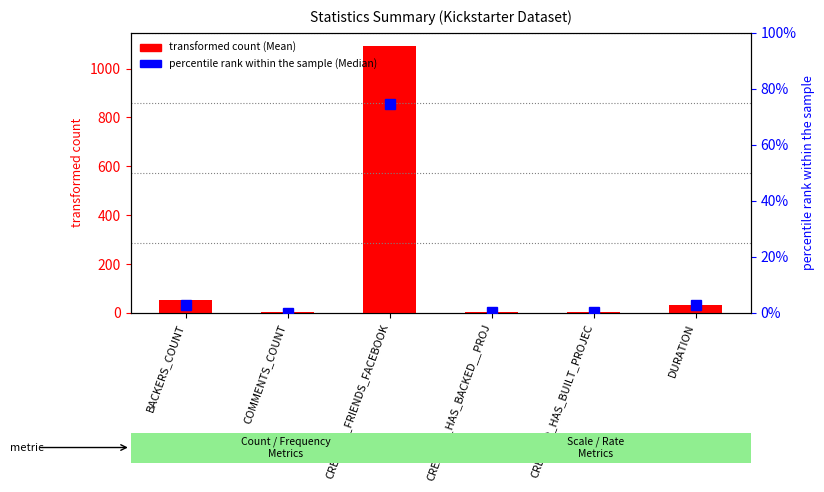

Where is the data nearest to the value 37?

DURATION